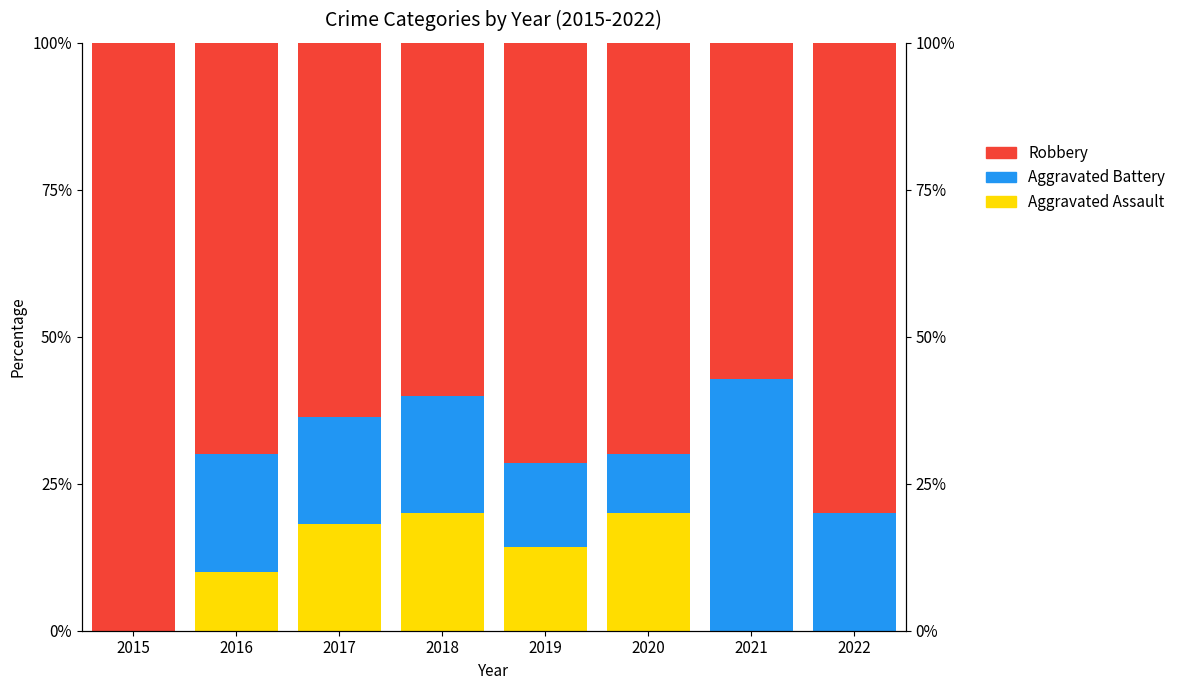

Which has a higher value, 2021 or 2022?

2021